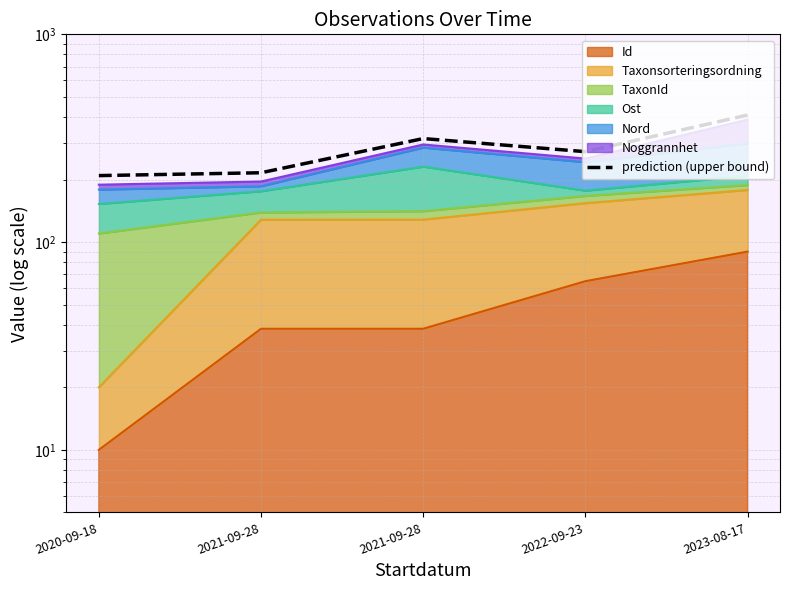

List the labels in order of value, largest first.

2023-08-17, 2021-09-28, 2022-09-23, 2021-09-28, 2020-09-18